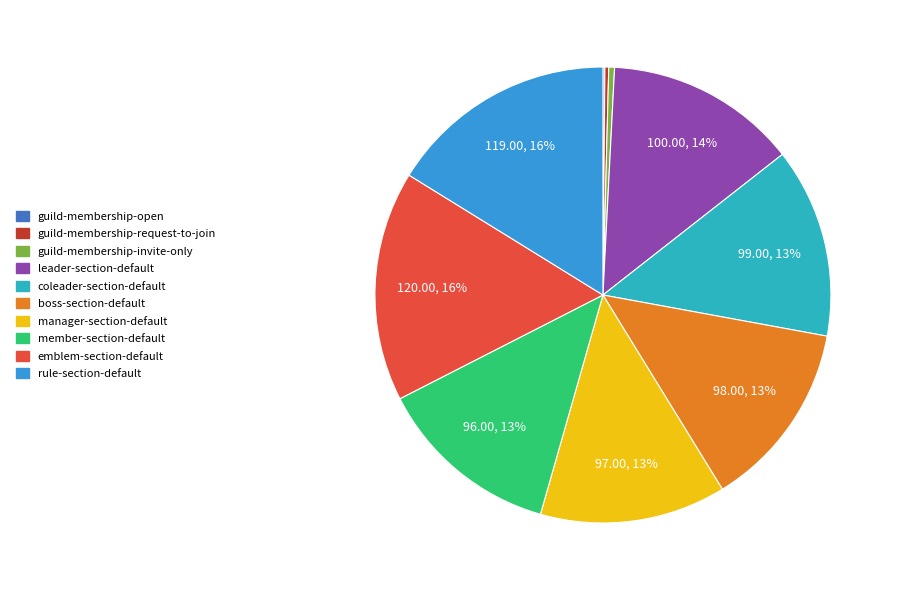

To the nearest percent, what is the difference between the largest and smallest slice percentages?

16%